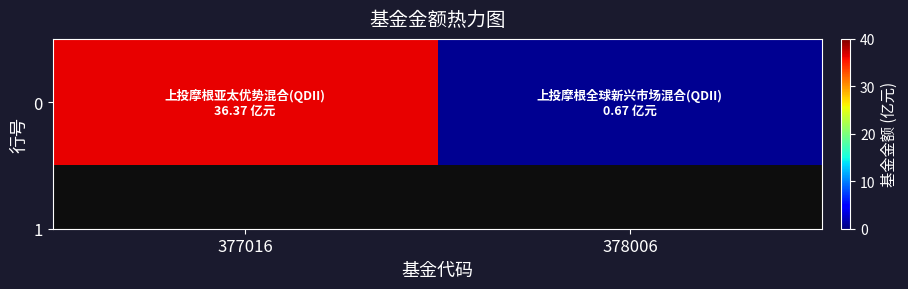

What value does the data have at 378006?

0.7